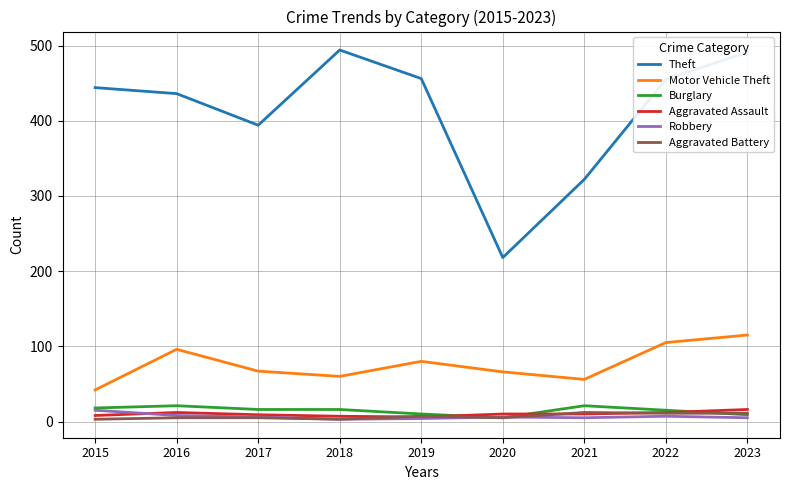

Which series ends up on top after the final intersection of Robbery and Aggravated Assault?

Aggravated Assault